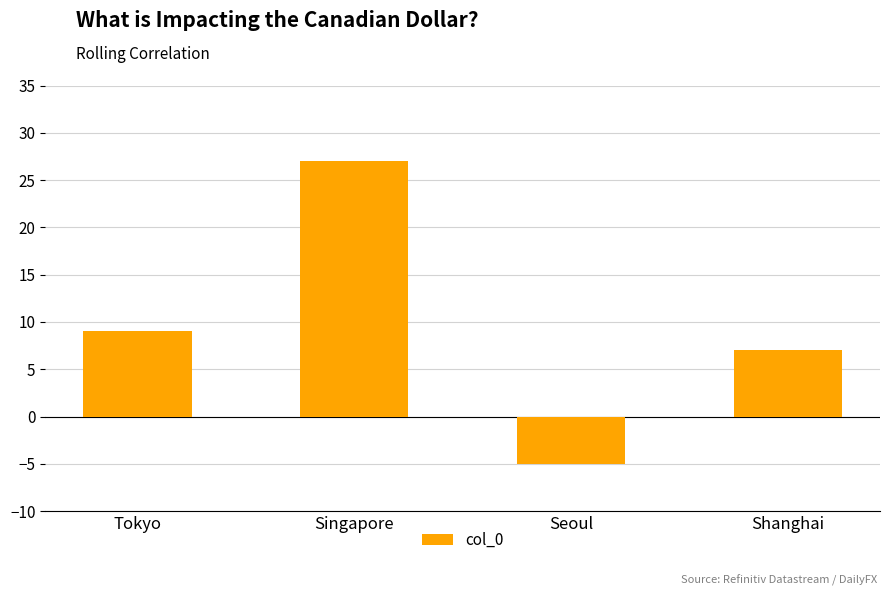

How many positive values are there?

3